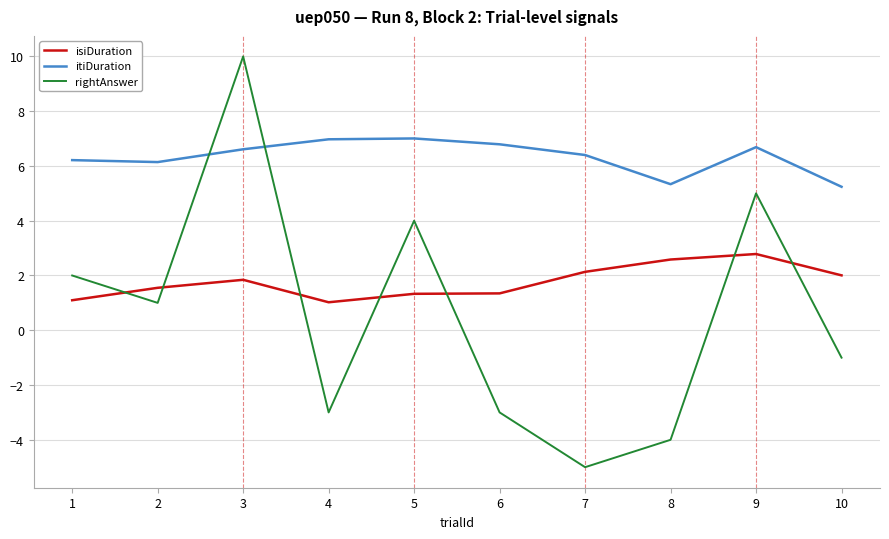

Which series ends up on top after the final intersection of isiDuration and rightAnswer?

isiDuration